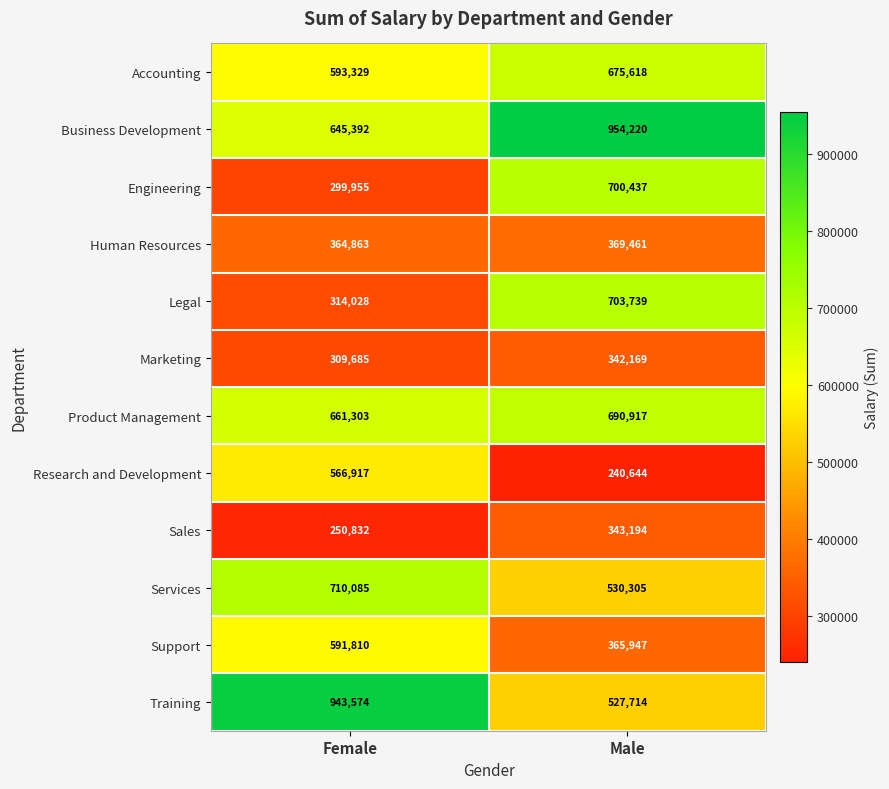

What is the total value across all series at Male?

6444365